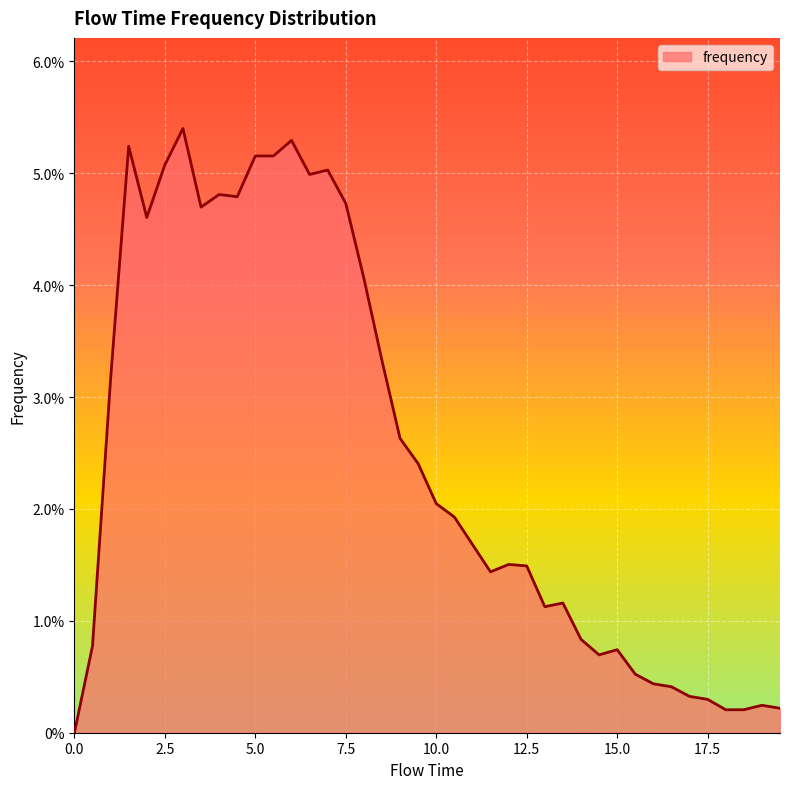

Does the chart display data point markers on the line(s)?

No